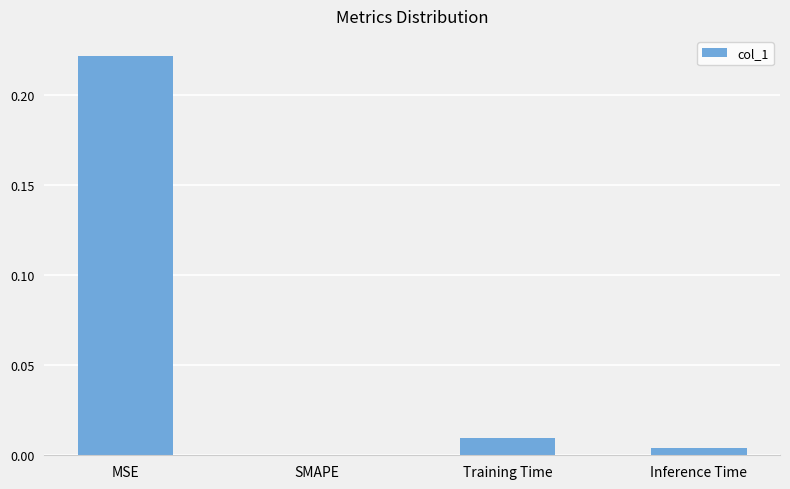

How many categories are shown in the chart?

4